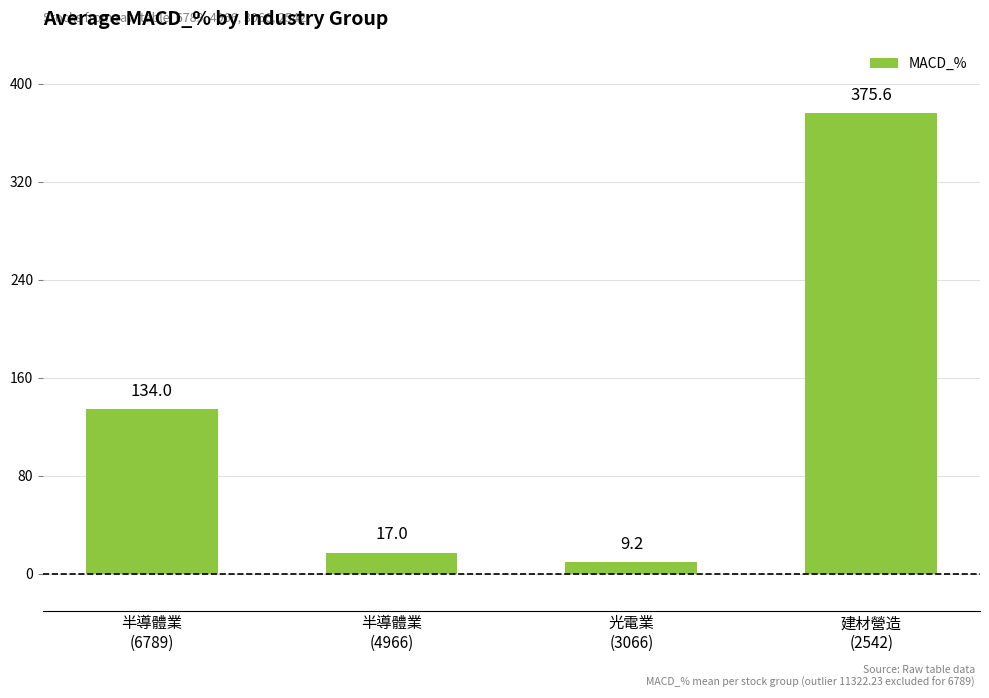

What is the value of the 2nd bar from the left?

17.0